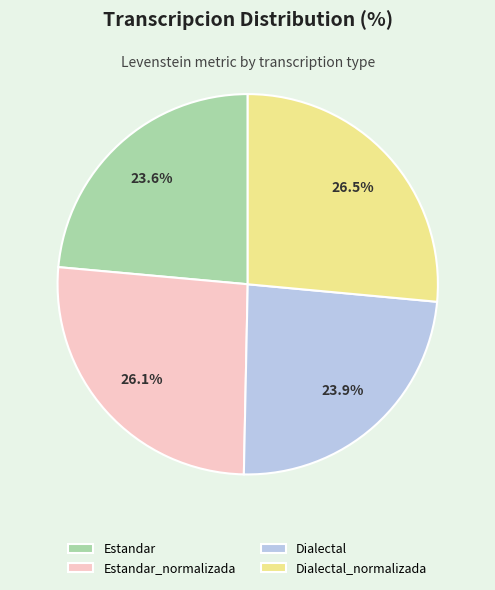

Approximately how many times larger is the value at Dialectal_normalizada compared to Estandar_normalizada?

1.0